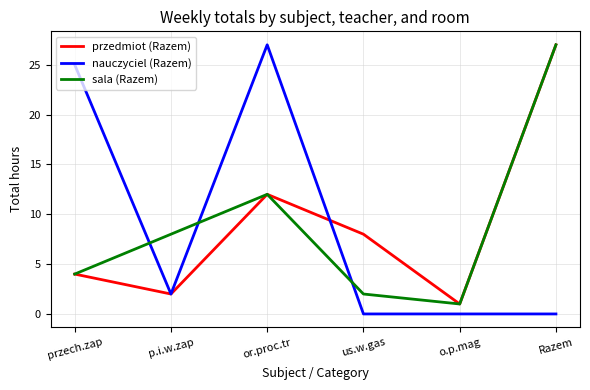

What is the difference between the nauczyciel (Razem) values at Razem and przech.zap?

25